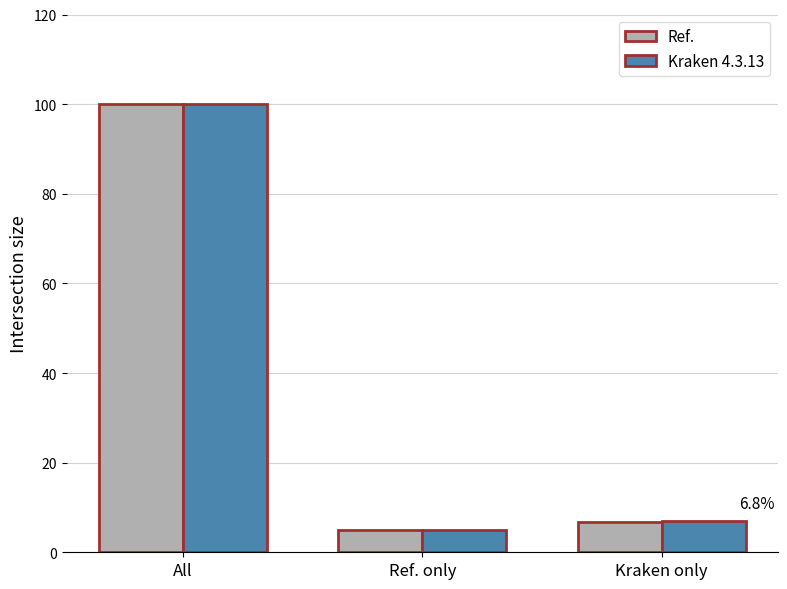

What is the spread (max minus min) of values at Kraken only?

0.1